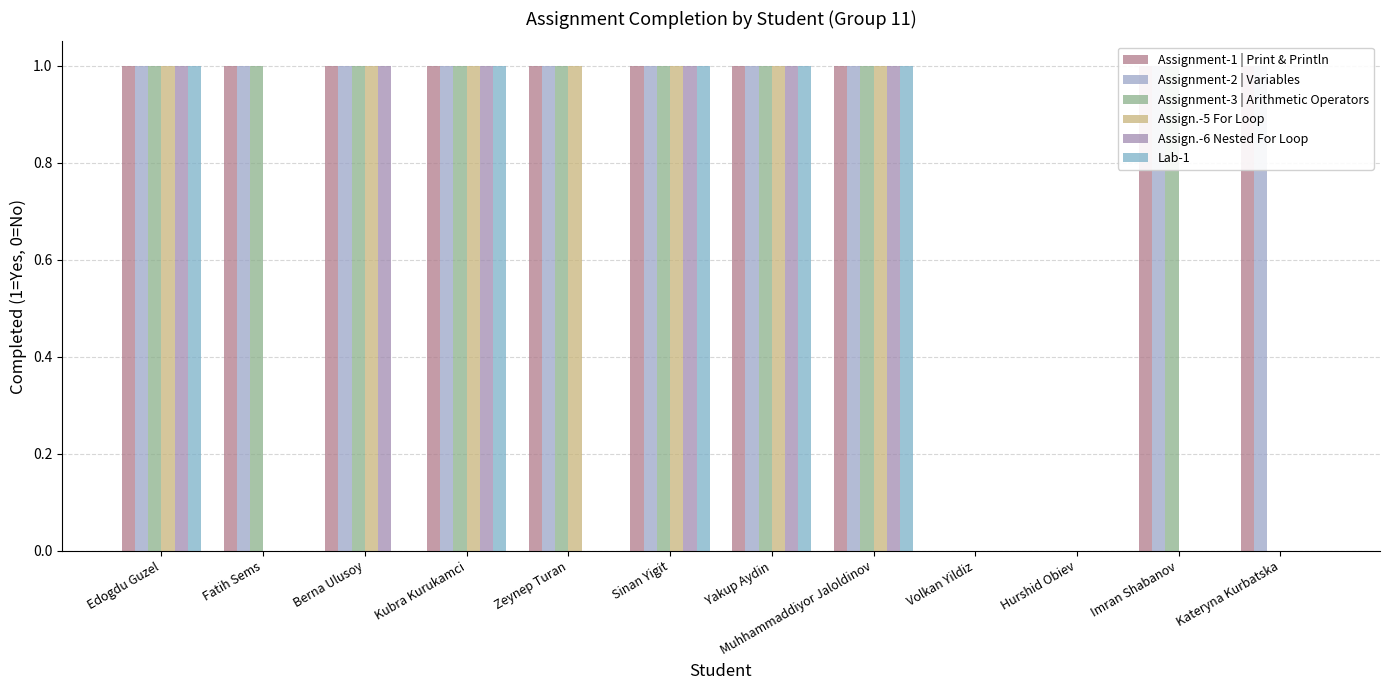

Is it true that Assignment-3 | Arithmetic Operators equals 1 at Edogdu Guzel?

False